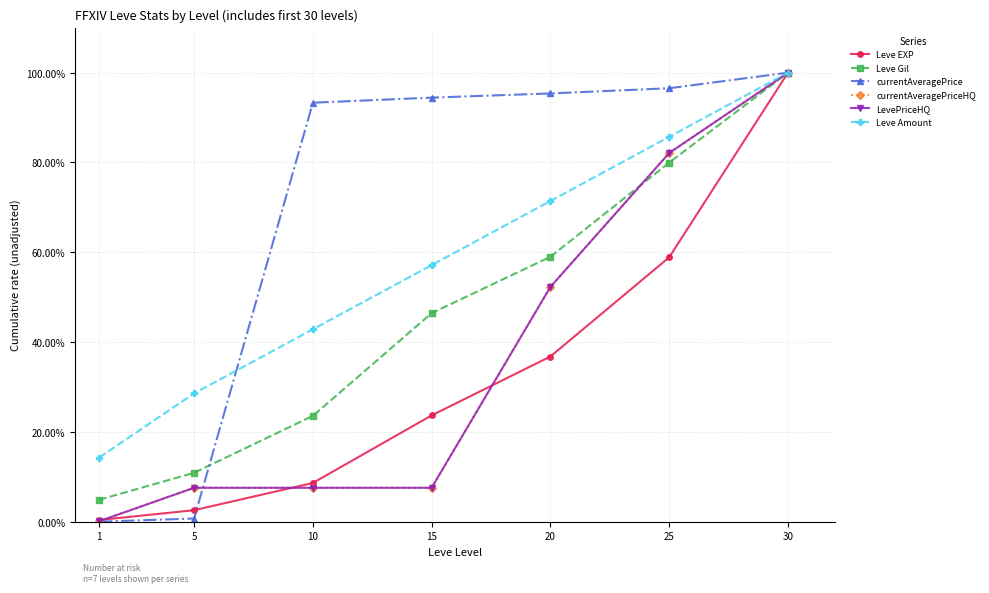

Between 15 and 10, which is larger?

15